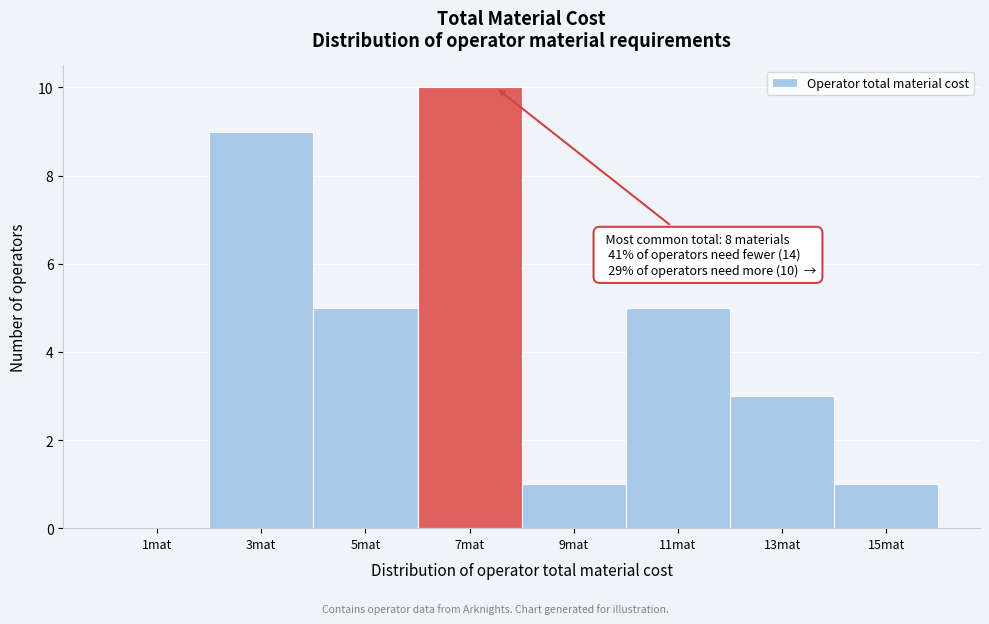

Reading left to right, extract all data points from this chart.

1mat=0	3mat=9	5mat=5	7mat=10	9mat=1	11mat=5	13mat=3	15mat=1